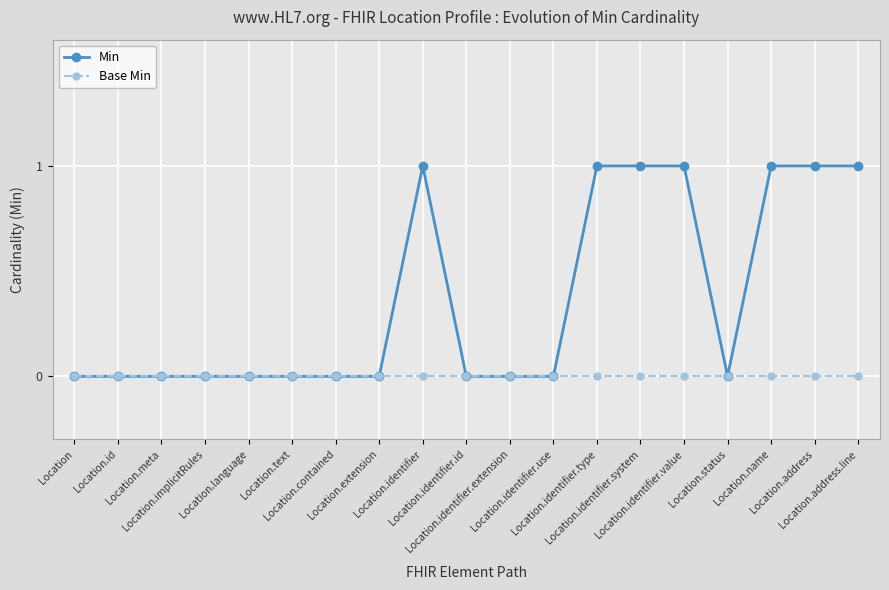

What is the value of the Min point at the 15th from the left?

1